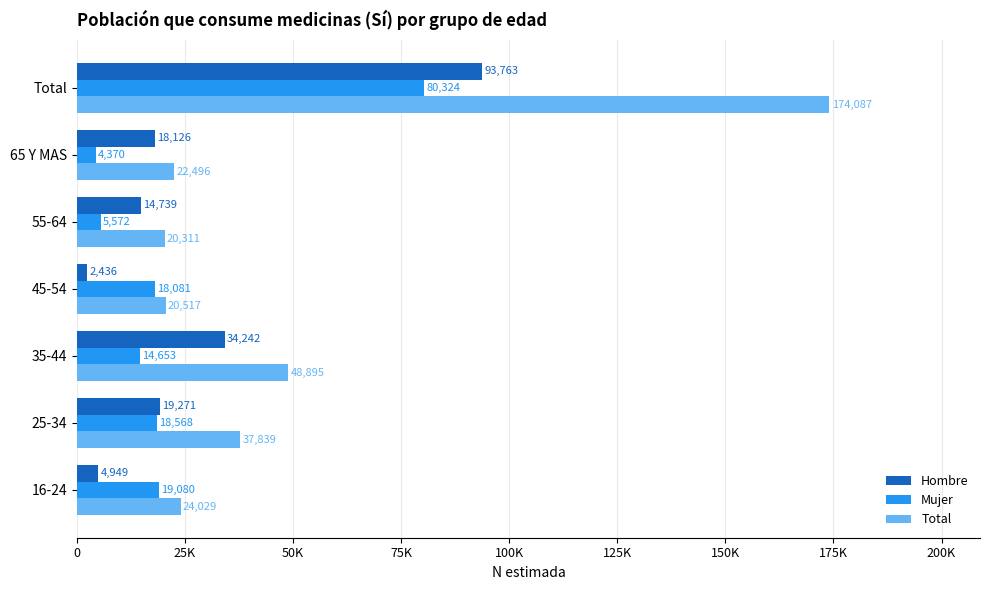

Which series has the widest spread of values?

Total